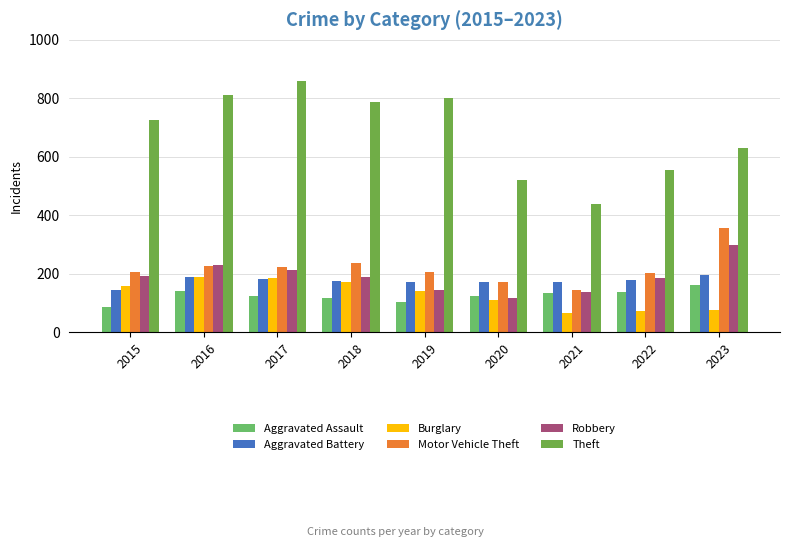

Are the bars grouped side by side (vs. stacked)?

Yes